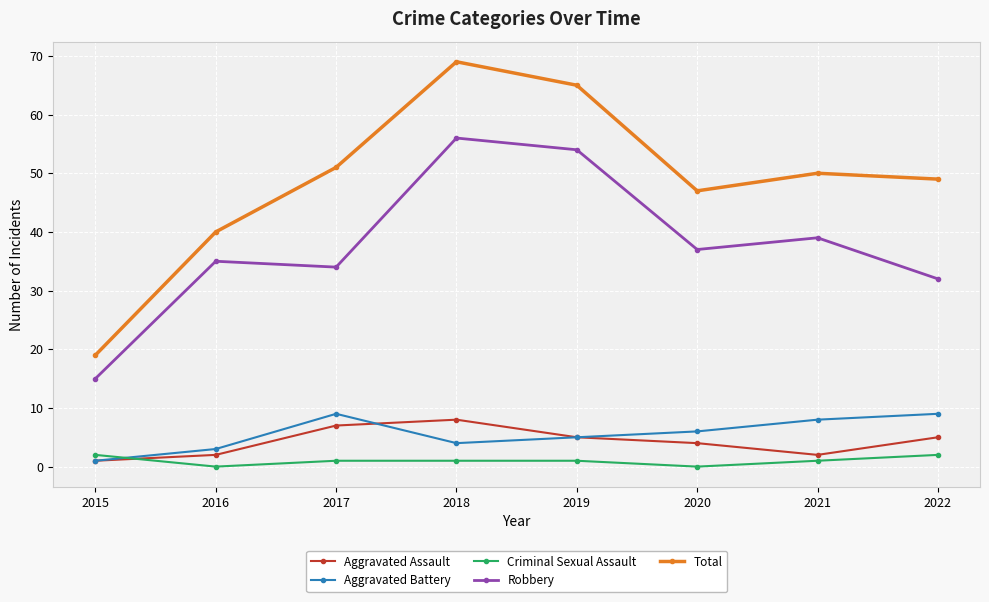

True or false: Aggravated Battery and Robbery cross at least once.

False